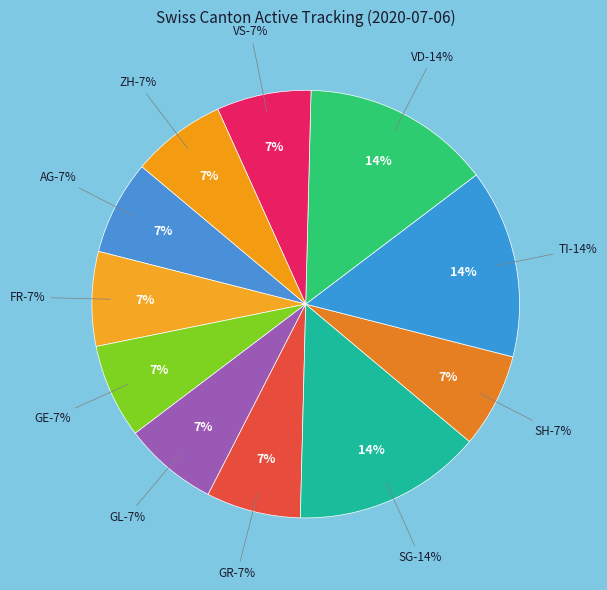

Which category has the smallest portion of the pie?

AG